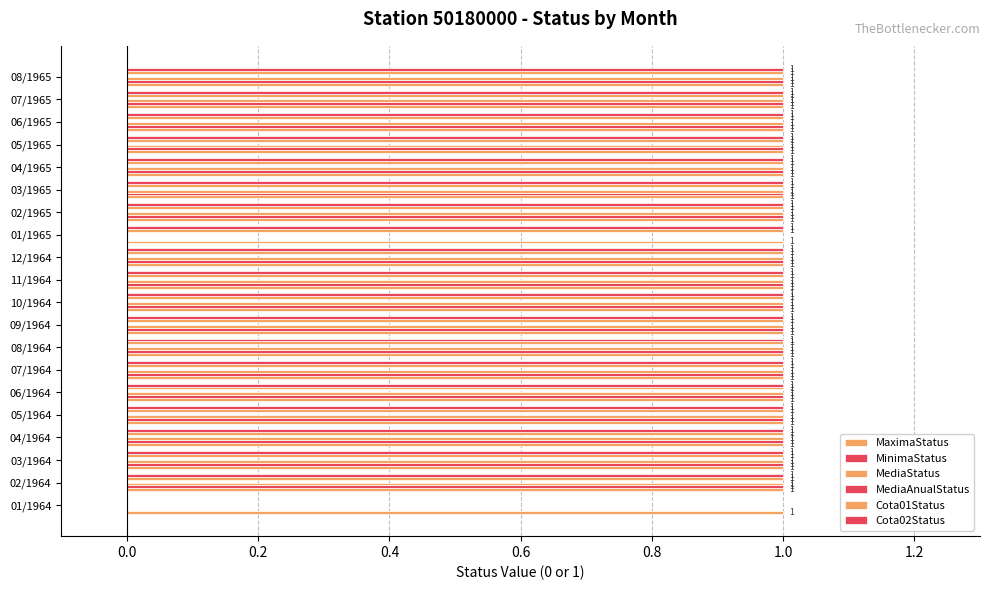

How many distinct data groups are displayed?

5